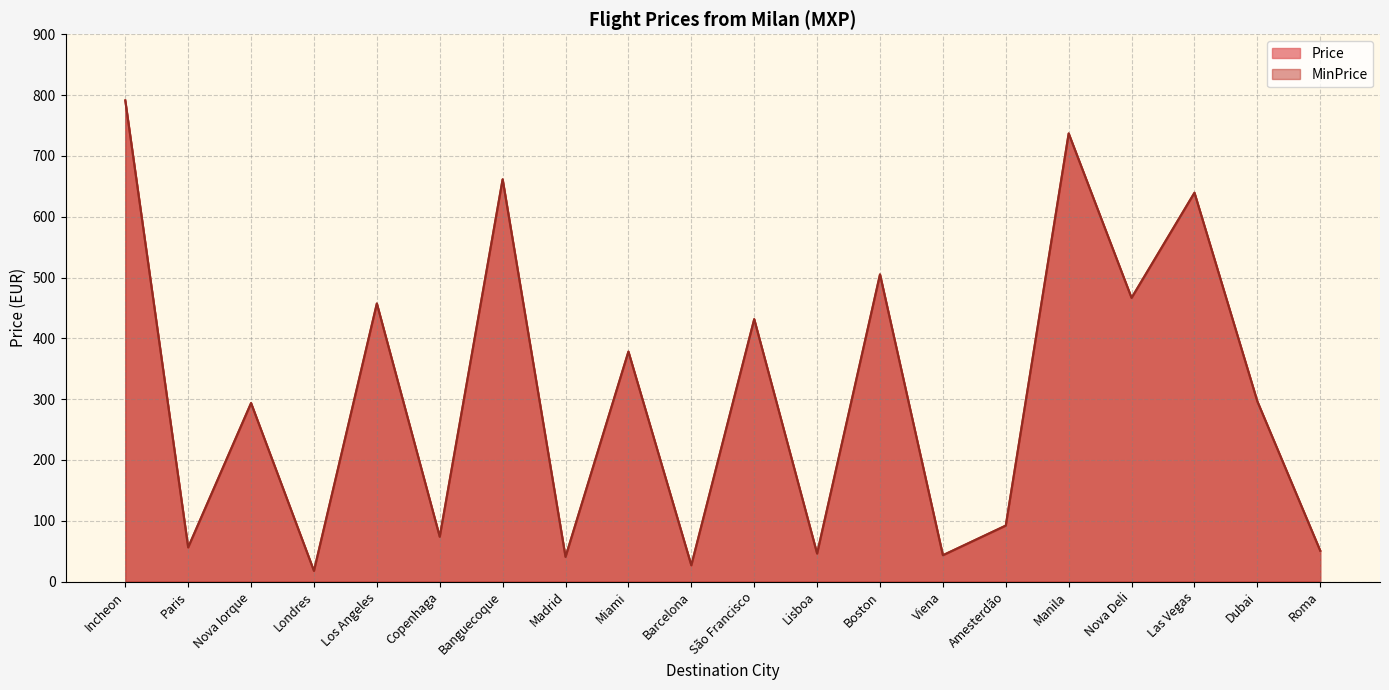

Reading left to right, list all the values displayed in this chart.

Price: Incheon=791.2	Paris=56.1	Nova Iorque=293.5	Londres=17.5	Los Angeles=457.2	Copenhaga=73.6	Banguecoque=661.5	Madrid=40.5	Miami=378.1	Barcelona=26.7	São Francisco=431.5	Lisboa=46.0	Boston=505.1	Viena=43.2	Amesterdão=92.0	Manila=736.9	Nova Deli=466.4	Las Vegas=639.4	Dubai=296.2	Roma=50.6
MinPrice: Incheon=791.2	Paris=56.1	Nova Iorque=293.5	Londres=17.5	Los Angeles=457.2	Copenhaga=73.6	Banguecoque=661.5	Madrid=40.5	Miami=378.1	Barcelona=26.7	São Francisco=431.5	Lisboa=46.0	Boston=505.1	Viena=43.2	Amesterdão=92.0	Manila=736.9	Nova Deli=466.4	Las Vegas=639.4	Dubai=296.2	Roma=50.6